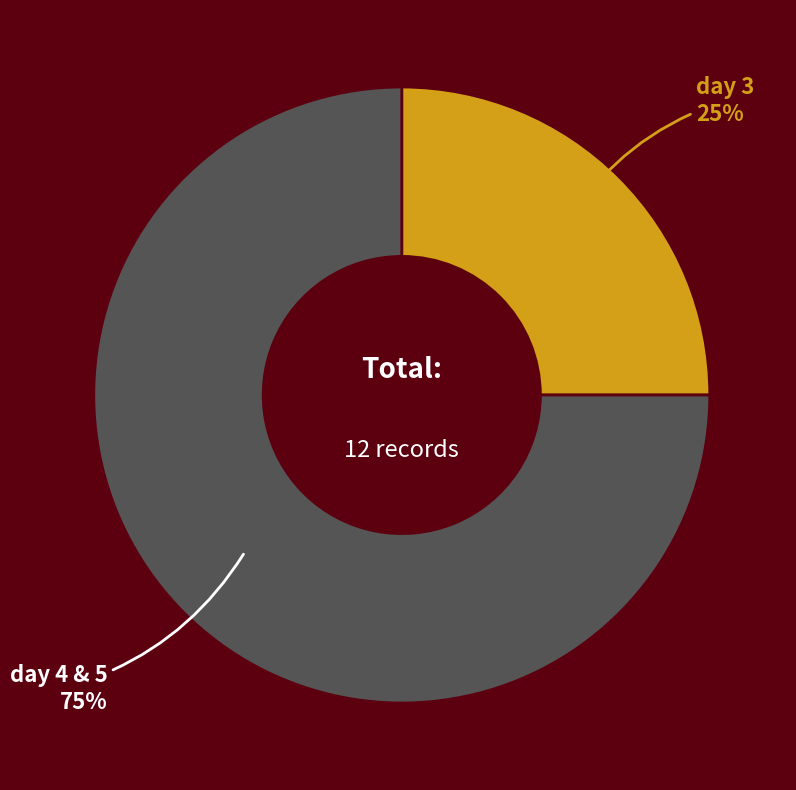

Is it true that day 4 & 5 is 75% of the pie?

True